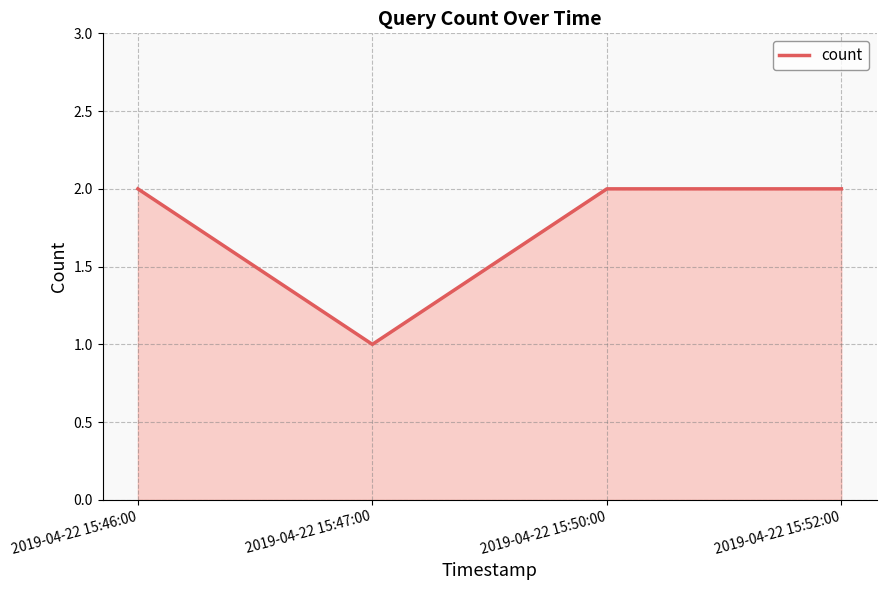

Is it true that the value at 2019-04-22 15:50:00 is 3?

False